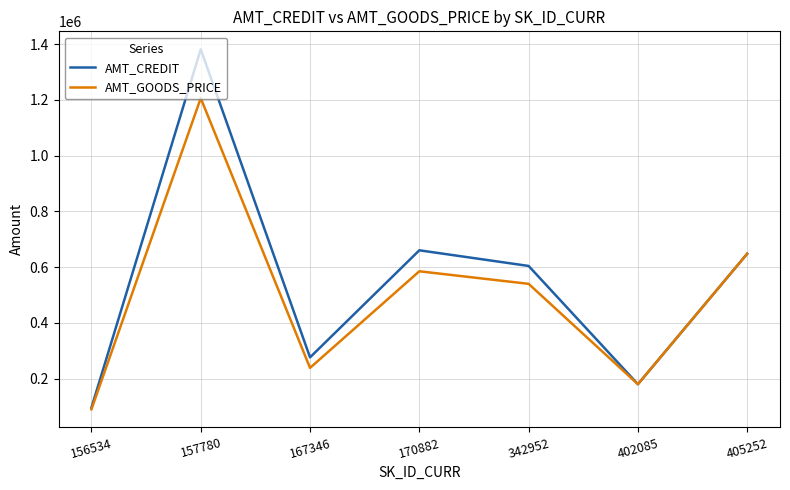

The value of AMT_CREDIT at 170882 is 319921.4. True or false?

False